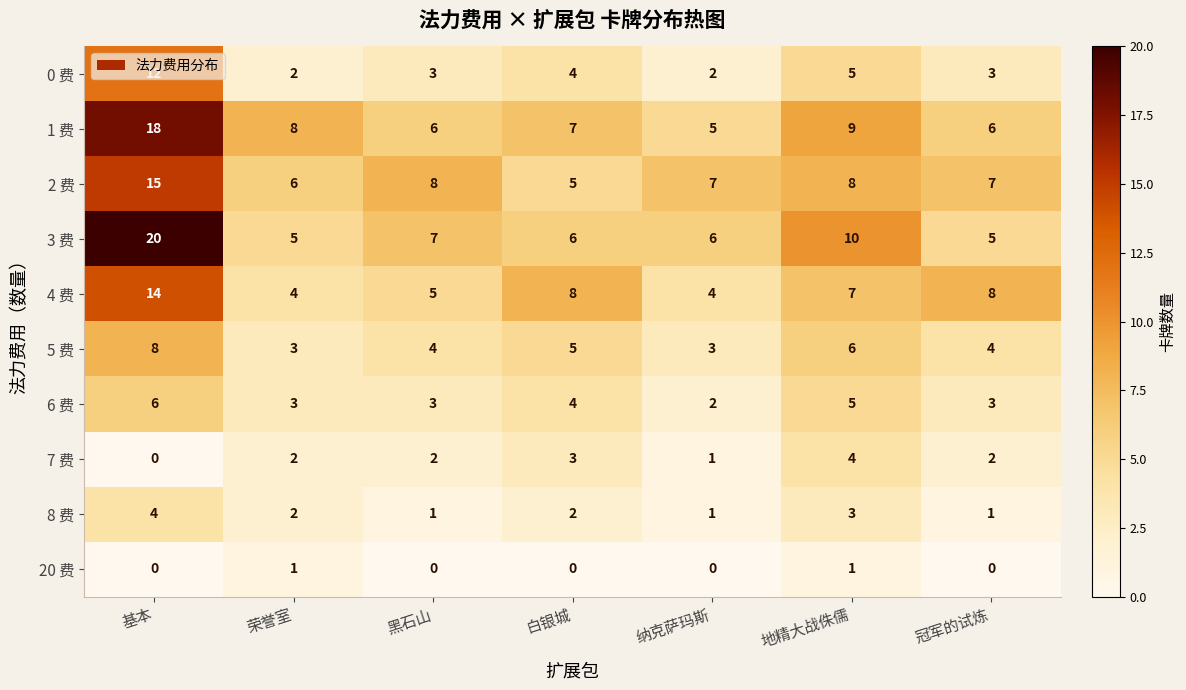

At which label does 1 费 first exceed 7?

基本